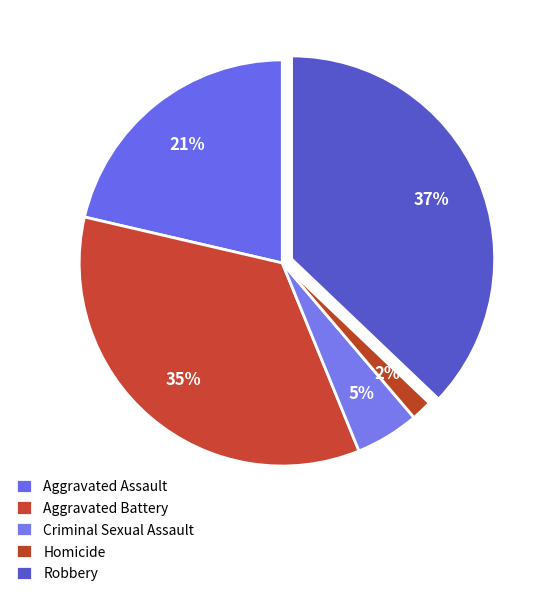

How many segments does this pie chart have?

5